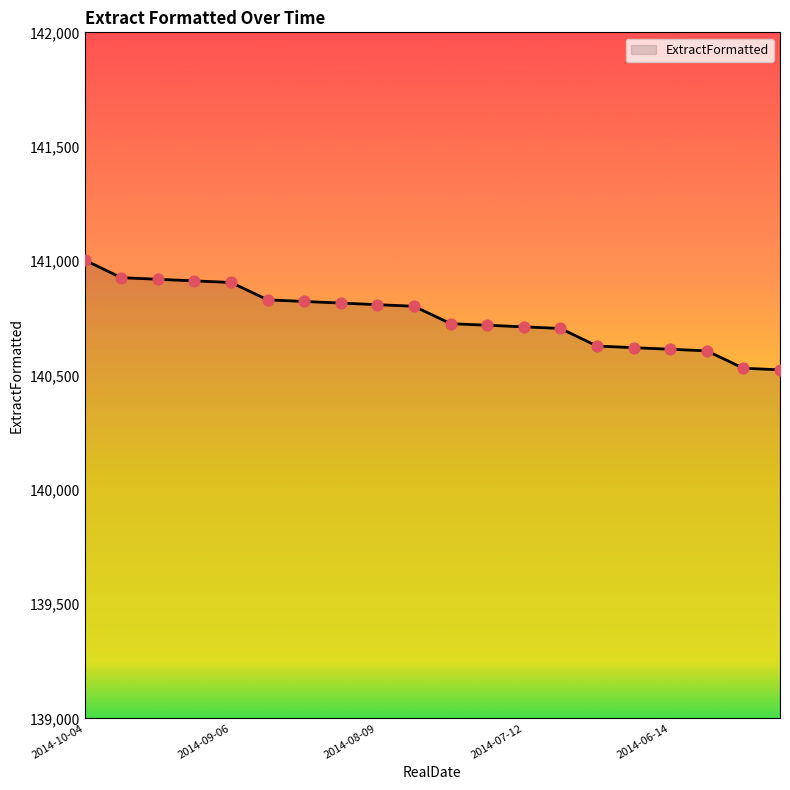

What is the difference between the maximum and minimum values?

480